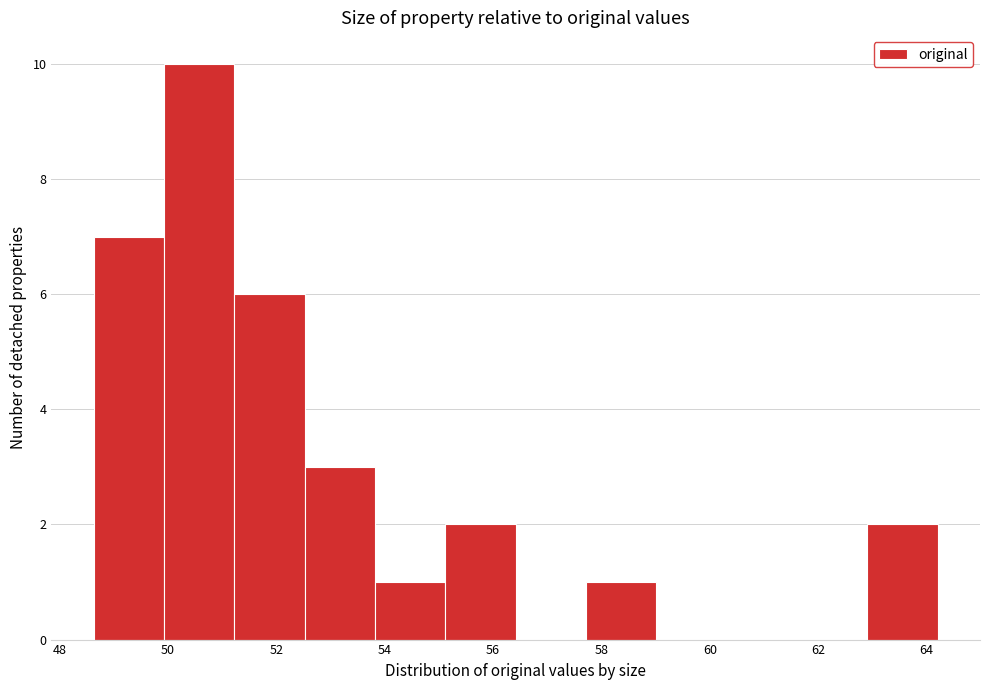

Reading left to right, list every bar in this chart as the range it spans on the x-axis followed by its height. Neither the bar edges nor the heights are printed on the chart, so give them approximately, as read against the axes.

48.6 to 50.0: 7
50.0 to 51.2: 10
51.2 to 52.6: 6
52.6 to 53.8: 3
53.8 to 55.2: 1
55.2 to 56.4: 2
56.4 to 57.8: 0
57.8 to 59.0: 1
59.0 to 60.4: 0
60.4 to 61.6: 0
61.6 to 63.0: 0
63.0 to 64.2: 2